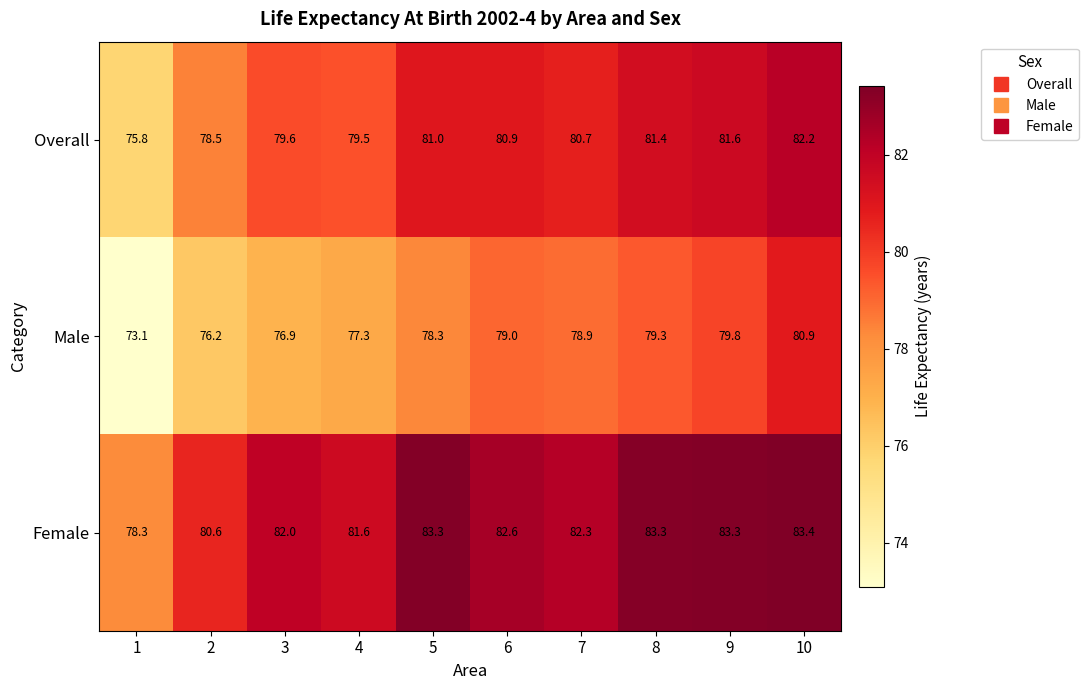

List the series in order of their peak value, highest first.

Female, Overall, Male